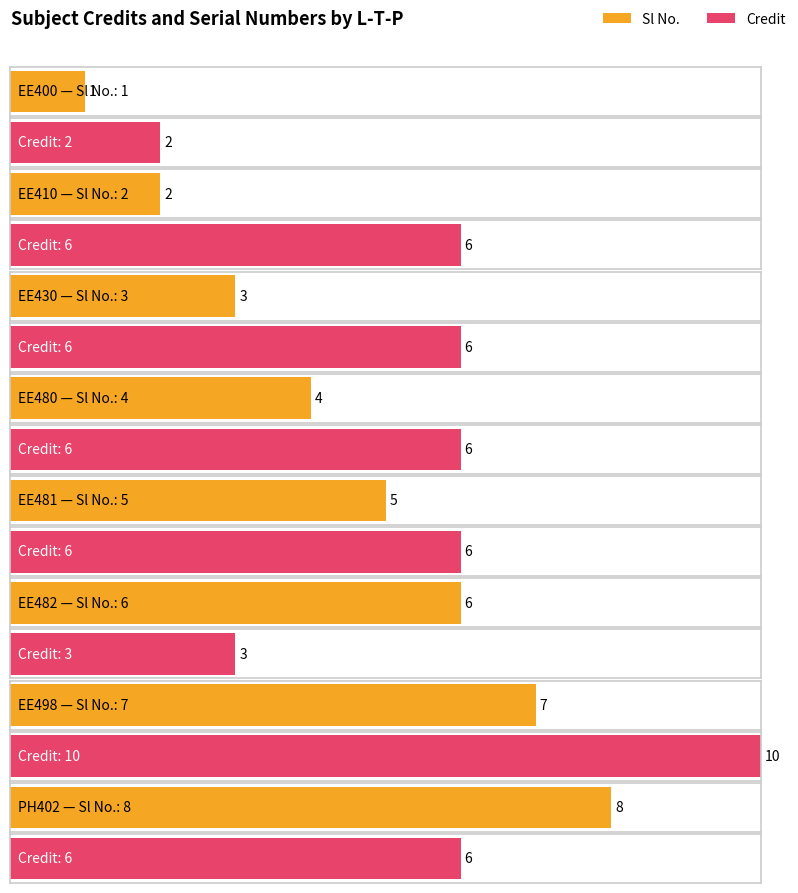

Reading left to right, what are all the values shown in this chart?

Sl No.: 0-0-0=1	3-0-0=2	3-0-0=3	3-0-0=4	3-0-0=5	0-0-3=6	0-0-8=7	3-0-0=8
Credit: 0-0-0=2	3-0-0=6	3-0-0=6	3-0-0=6	3-0-0=6	0-0-3=3	0-0-8=10	3-0-0=6